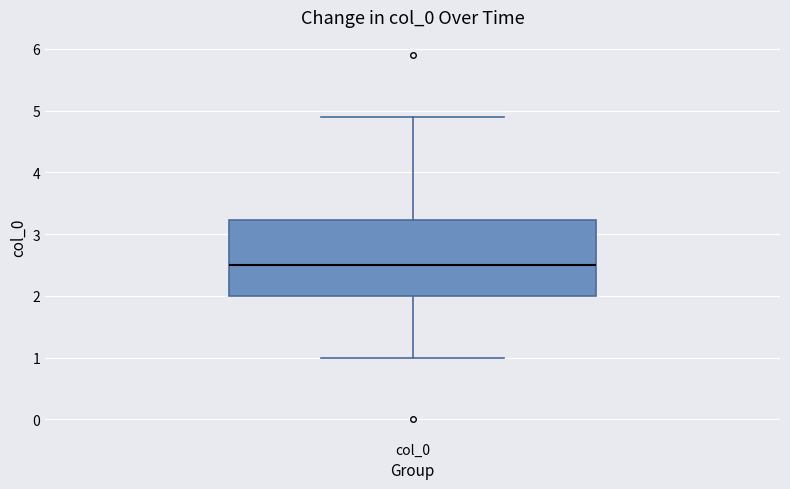

Transcribe this box plot: give where the median line is, the range the box spans, and where the two whiskers end, as read against the y-axis. The values are not printed on the chart, so give them approximately, as read against the axis.

median 2.5, box 2.0 to 3.2, whiskers 1.0 to 4.9